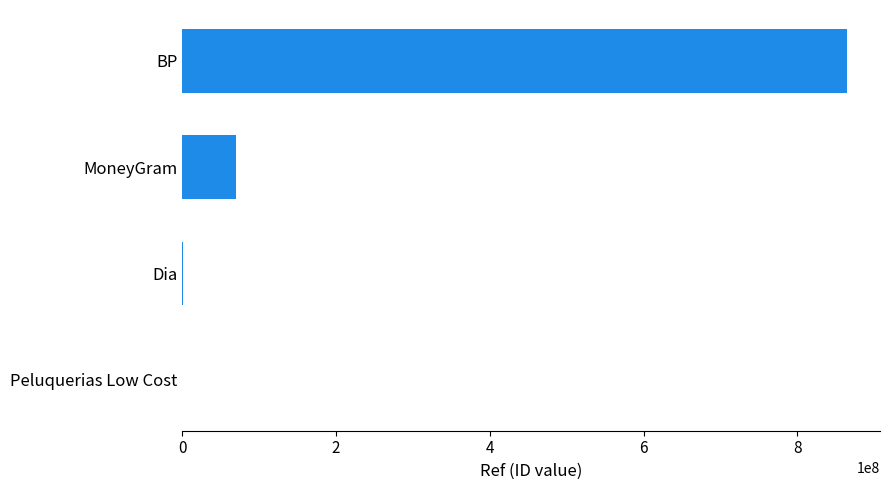

What is the sum of all values?

934388425